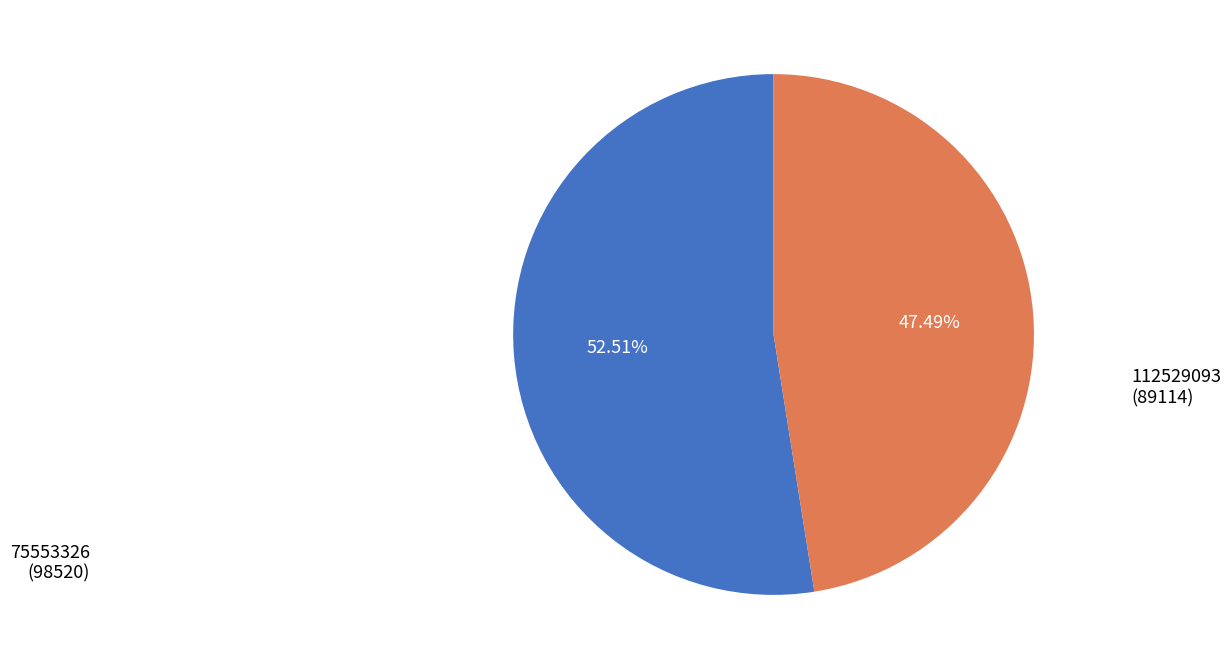

To the nearest percent, what is the combined percentage of 75553326 and 112529093?

100%